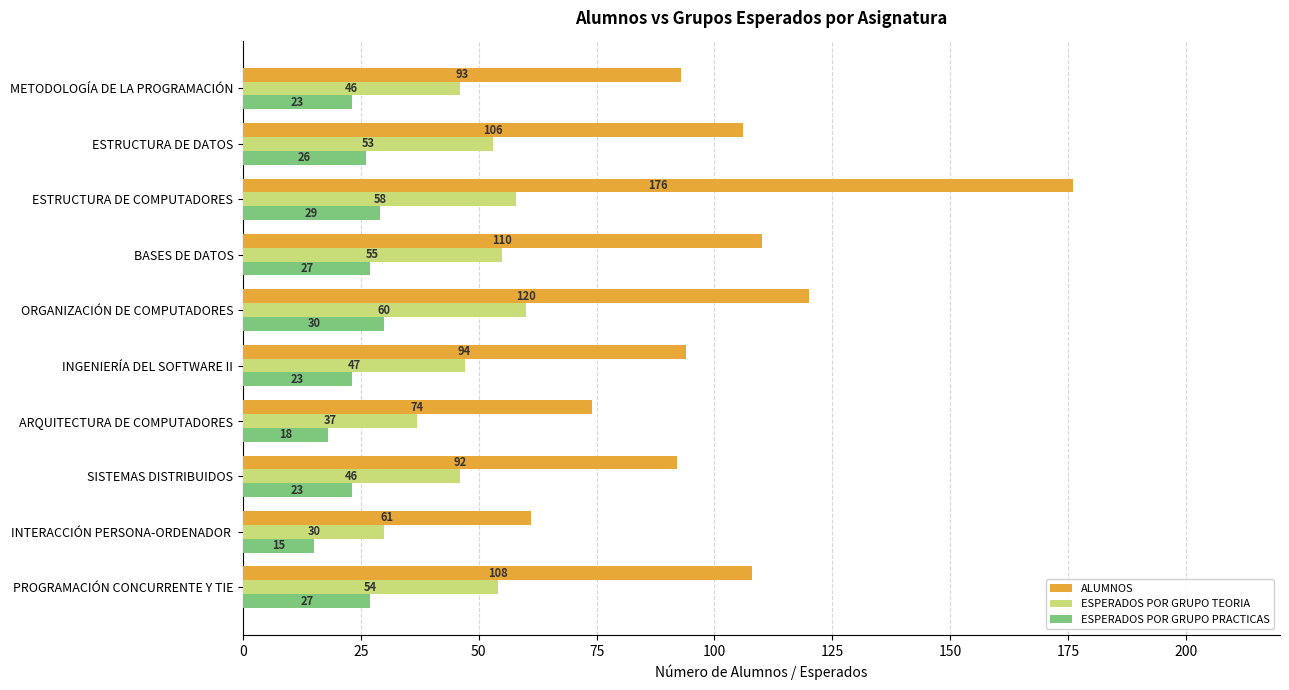

What is the difference between the highest and lowest values at BASES DE DATOS?

83